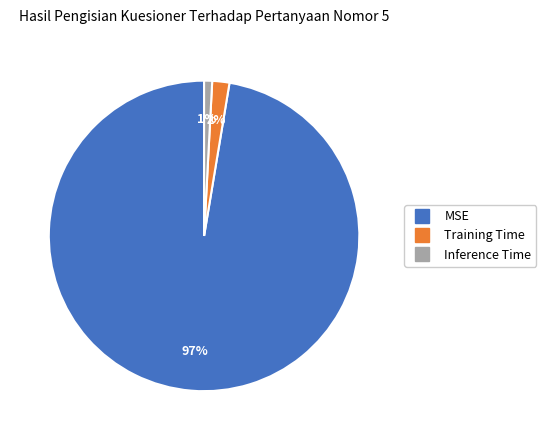

What is the smallest slice in the pie chart?

Inference Time